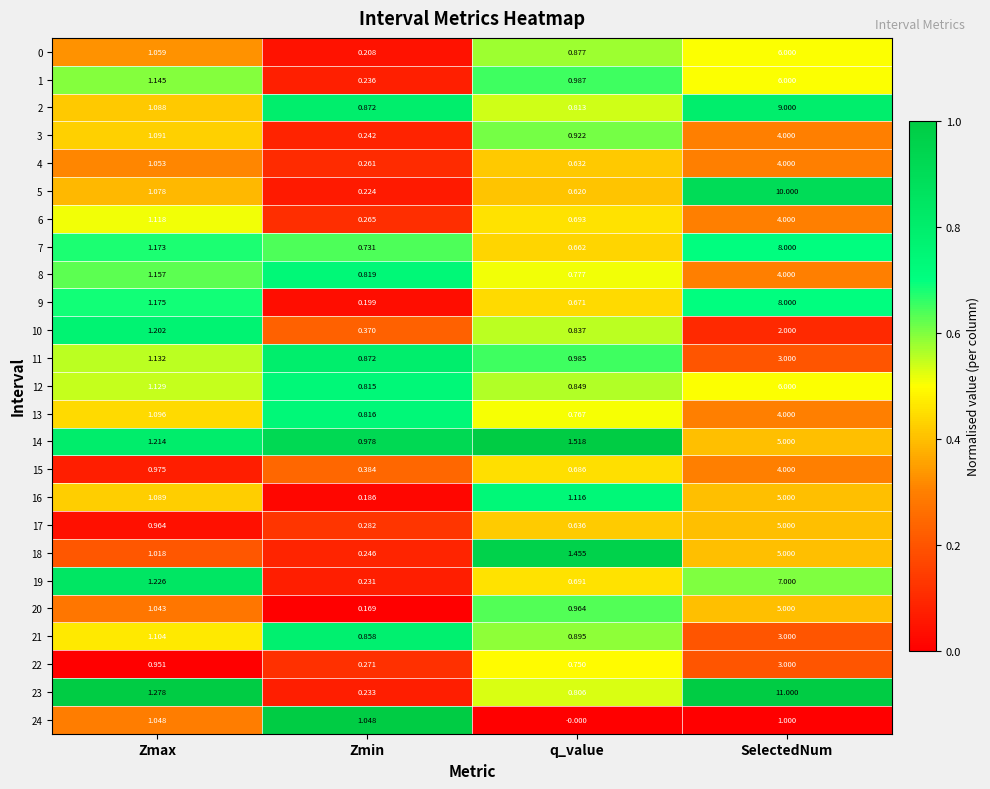

List the labels in order of 15 value, largest first.

SelectedNum, Zmax, q_value, Zmin